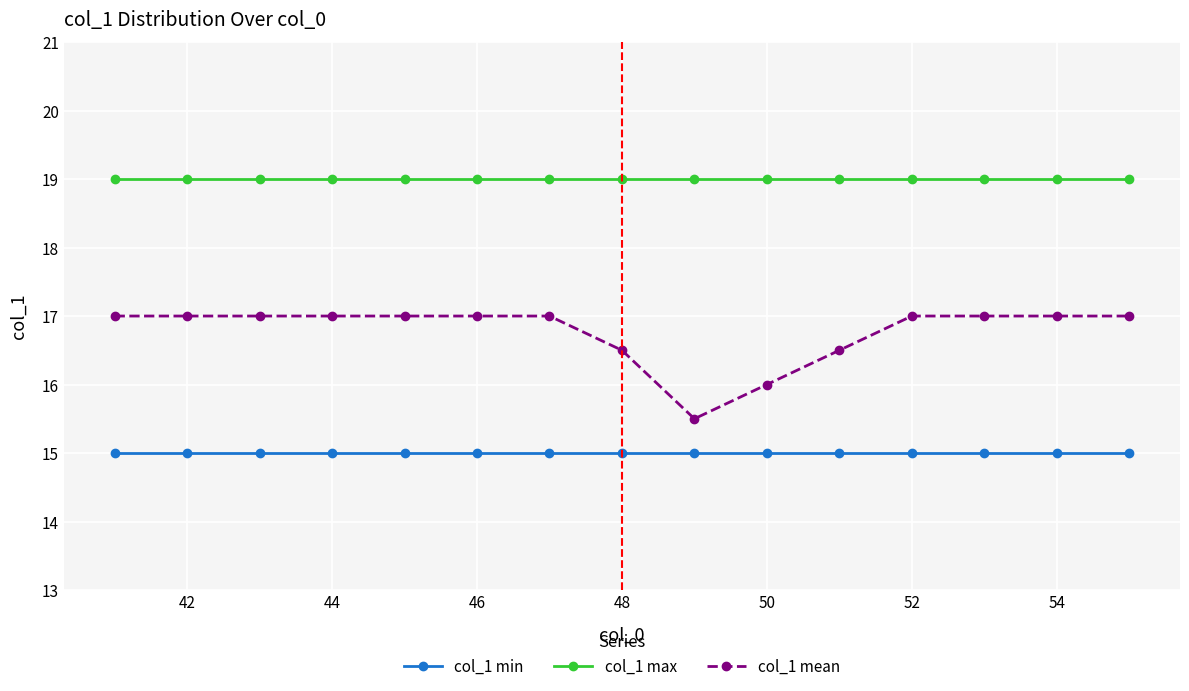

Which series has the largest total across all categories?

col_1 max